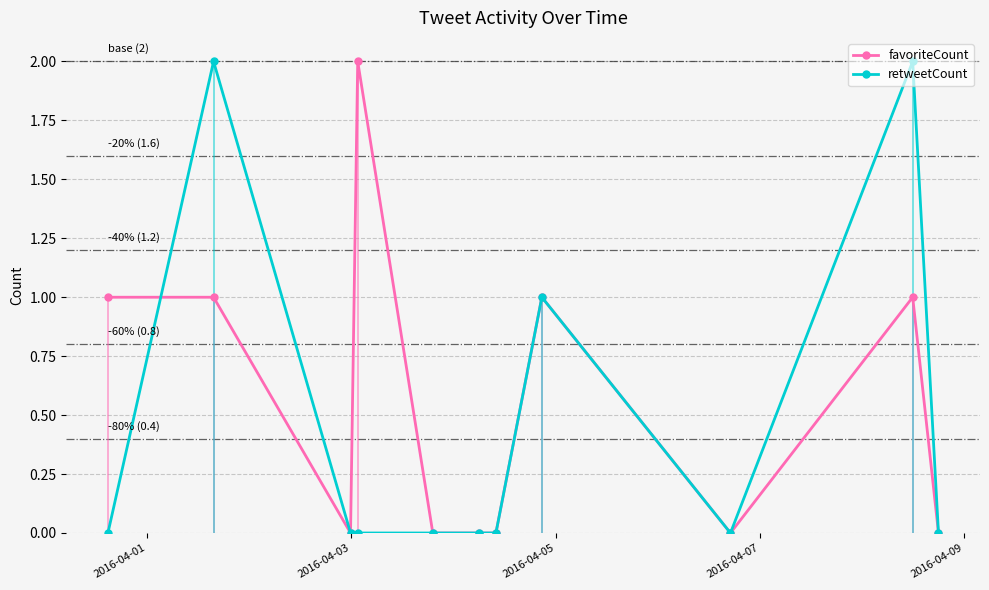

Reading left to right, extract all data points from this chart.

favoriteCount: 1	1	0	2	0	0	0	1	0	1	0
retweetCount: 0	2	0	0	0	0	0	1	0	2	0